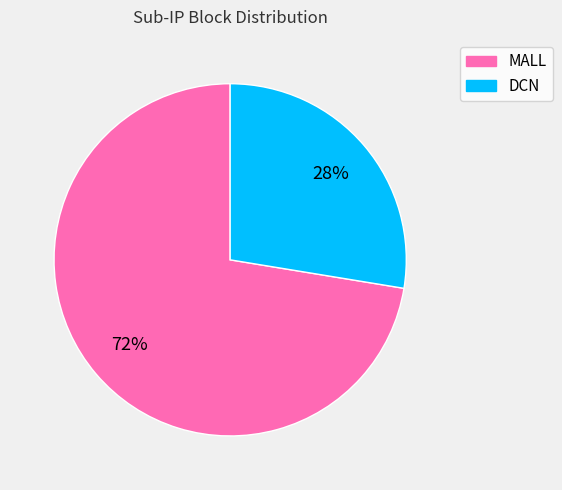

Which slice is the smallest?

DCN